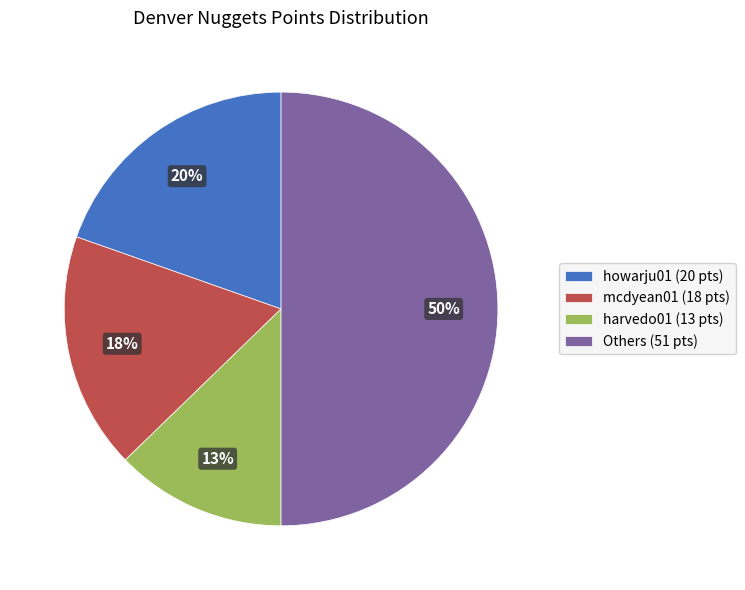

What is the ratio of the value at mcdyean01 (18 pts) to the value at harvedo01 (13 pts)?

1.4